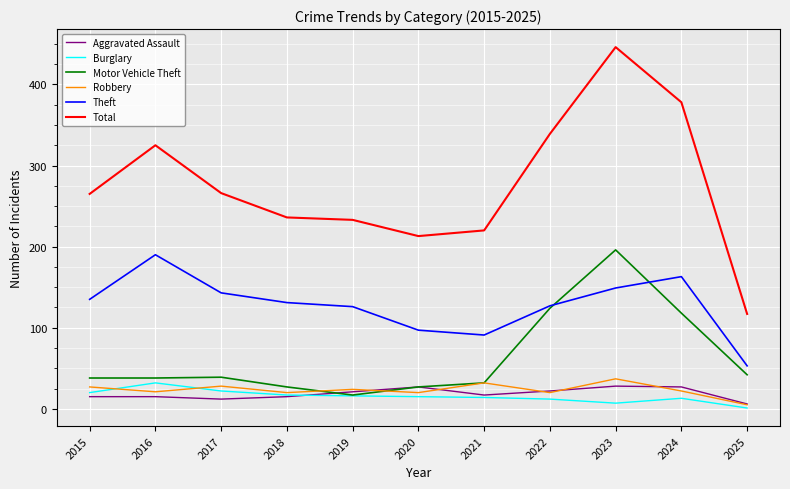

What is the difference between the second highest and second lowest values in the Total series?

165